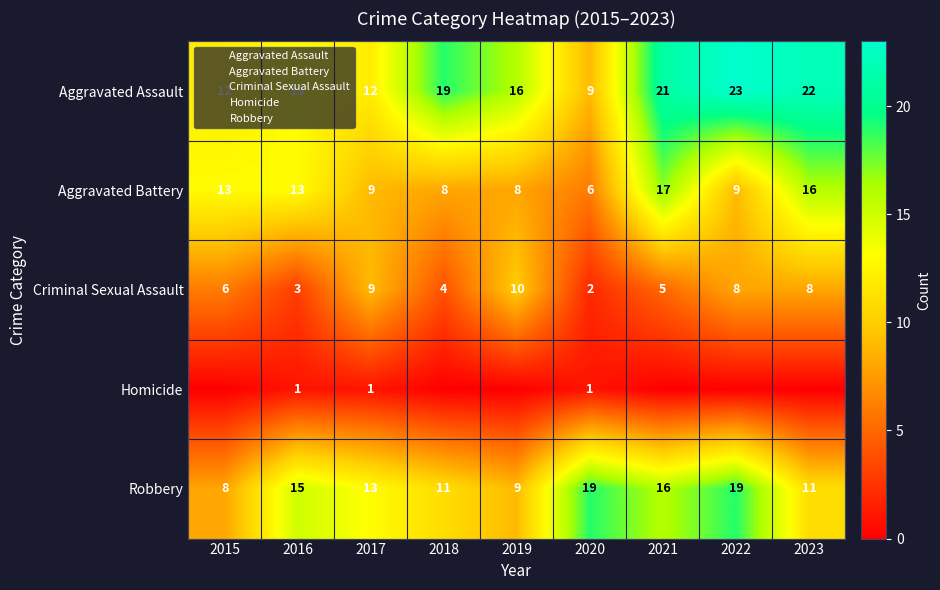

What is the difference between the maximum and minimum values in the Robbery series?

11